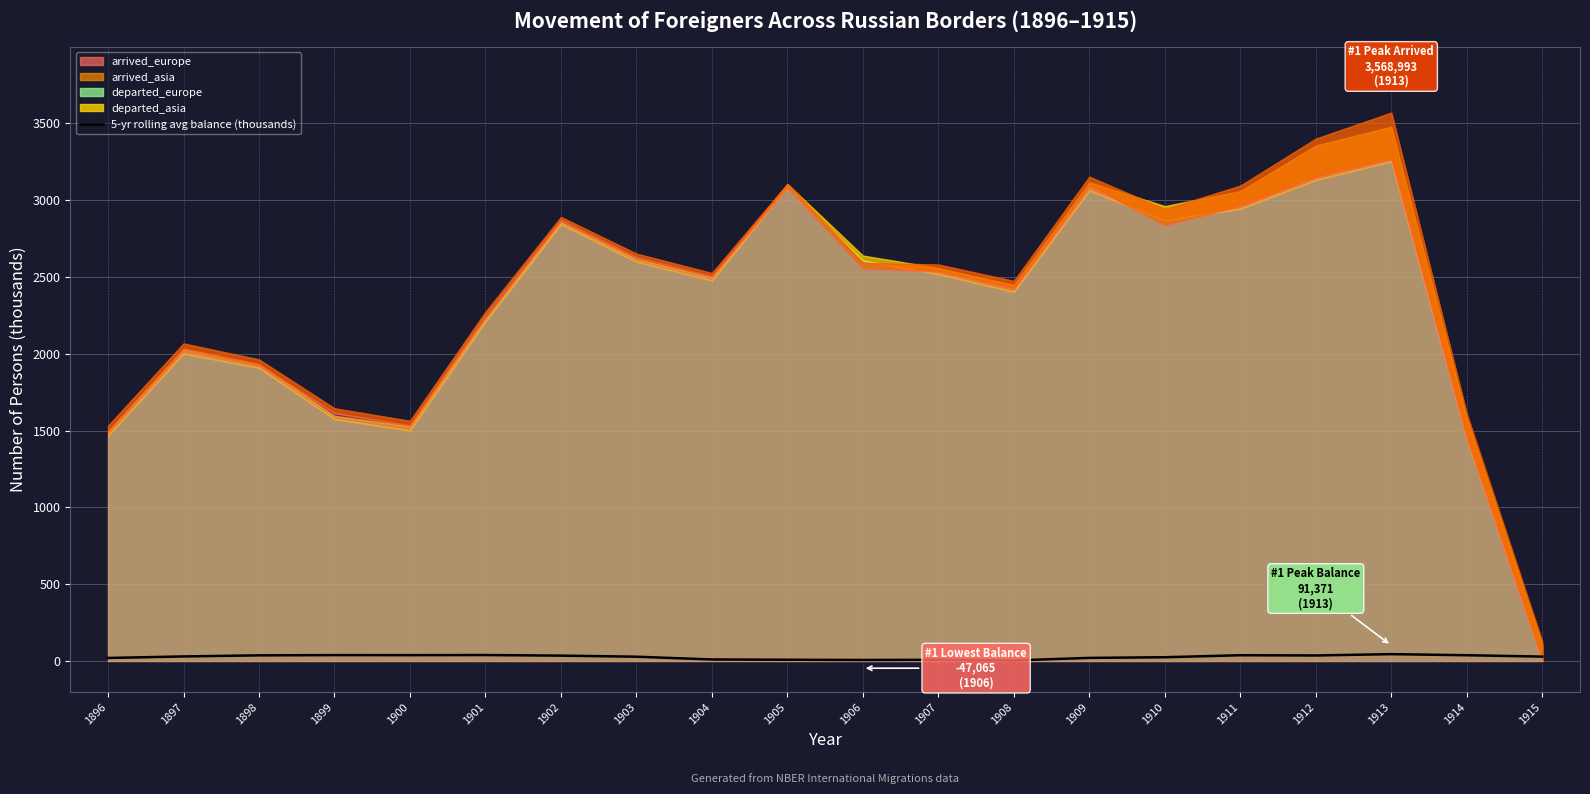

List the labels in order of value, largest first.

1913, 1901, 1899, 1900, 1914, 1911, 1898, 1912, 1902, 1897, 1915, 1903, 1910, 1909, 1896, 1904, 1905, 1907, 1906, 1908